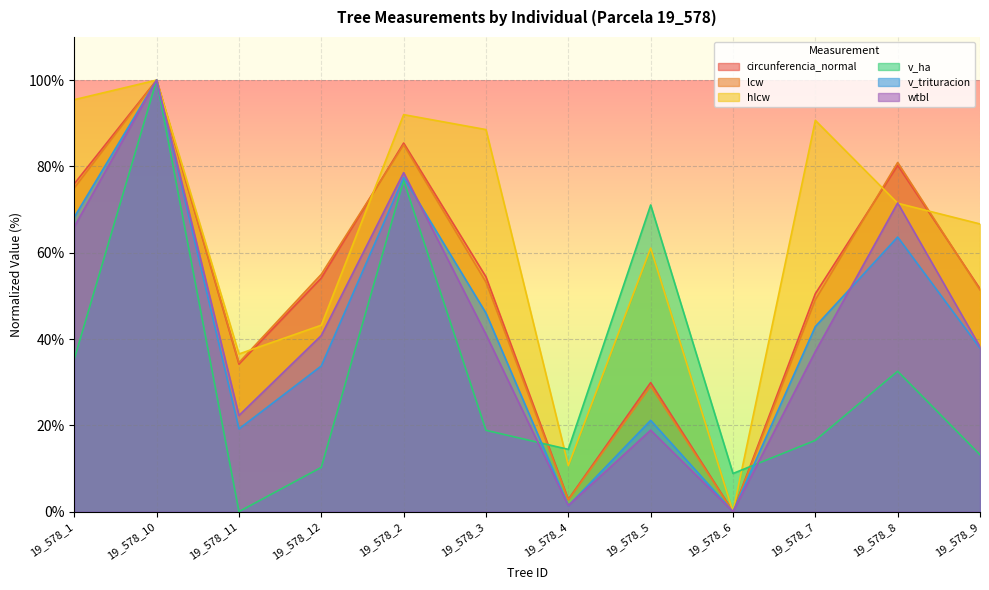

Rank the series at 19_578_5 from lowest to highest value.

wtbl, v_trituracion, lcw, circunferencia_normal, hlcw, v_ha